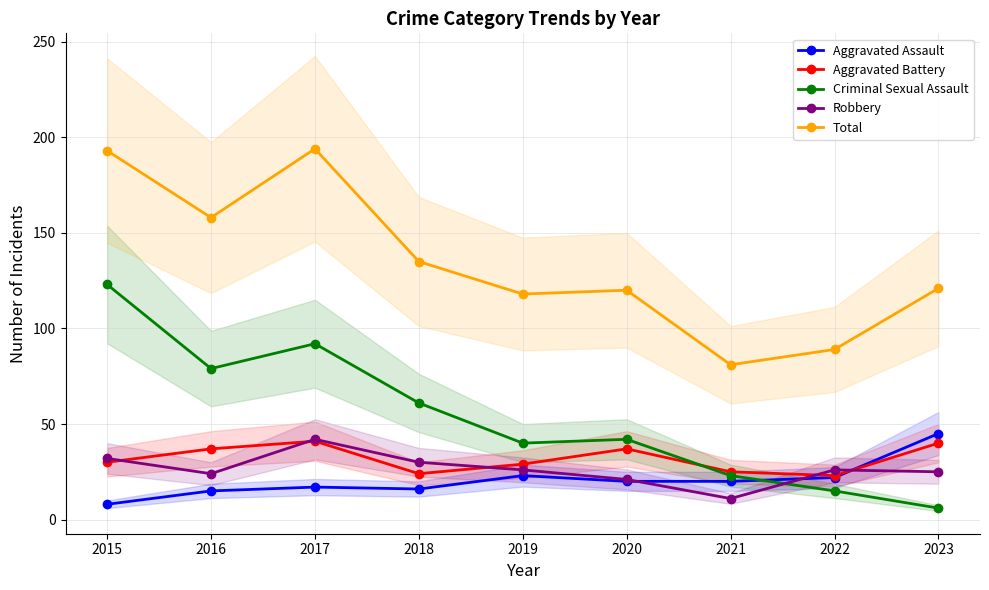

What is the maximum value for Criminal Sexual Assault?

123